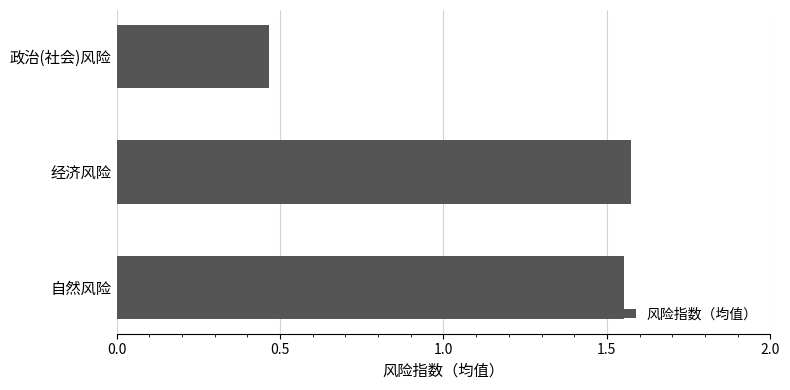

What is the difference between the values at 自然风险 and 政治(社会)风险?

1.1